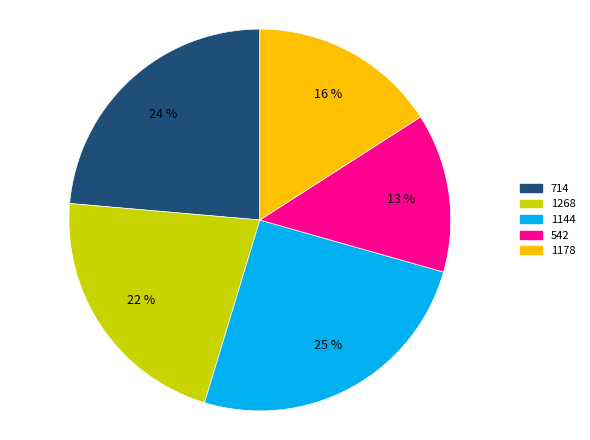

What is the largest slice in the pie chart?

1144